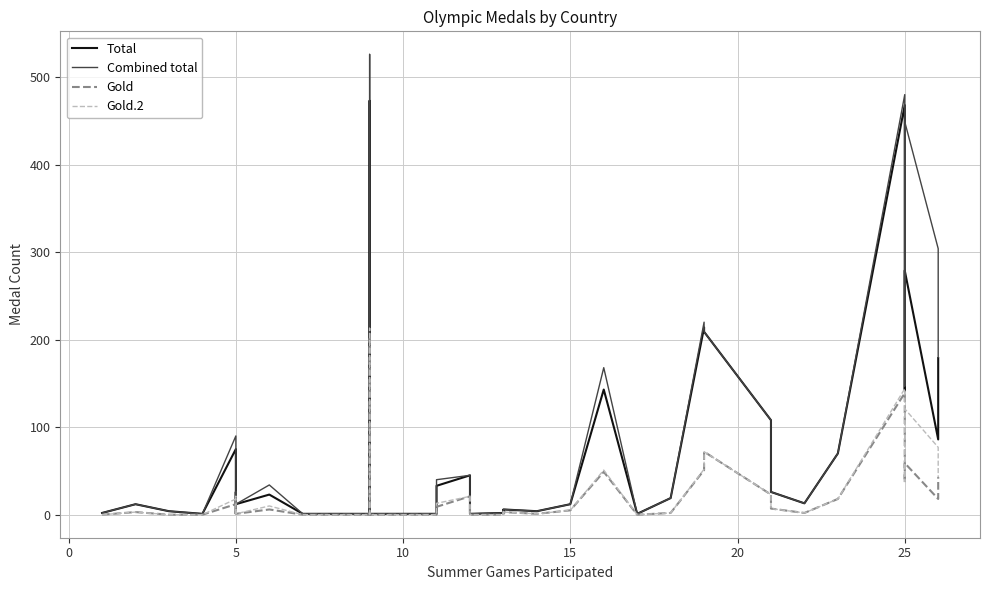

Is the value of Total at 20 greater than the value of Combined total at 23?

Yes